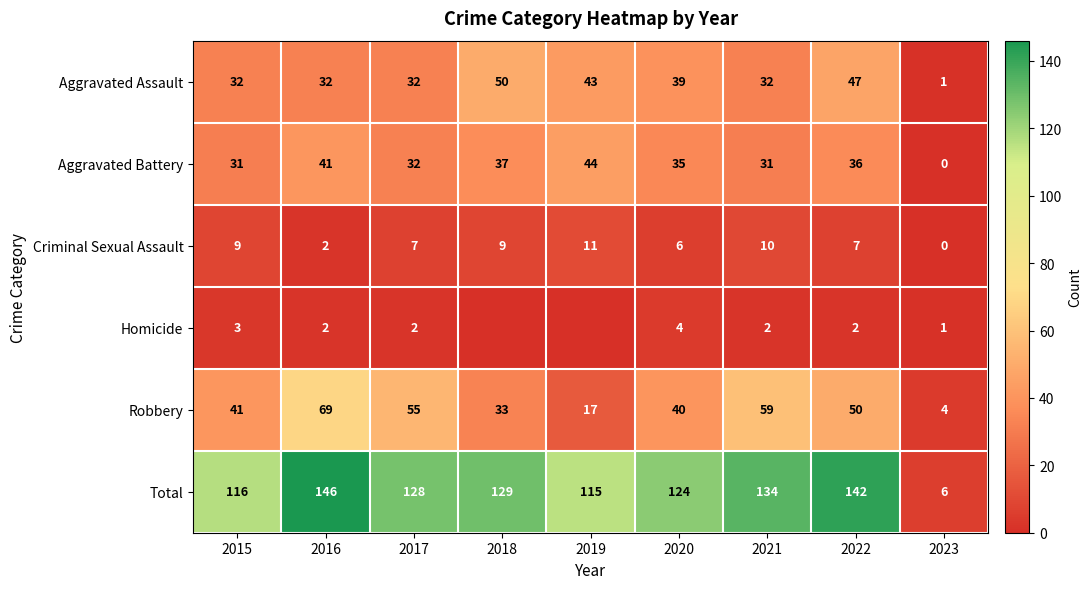

The Aggravated Assault series shows 15 at 2017. True or false?

False